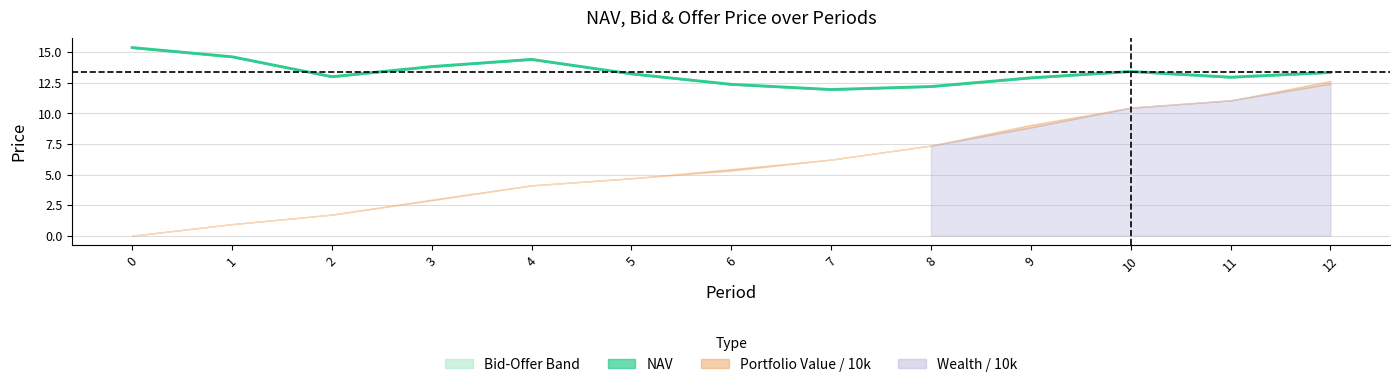

At which category does the data reach its first local valley?

2